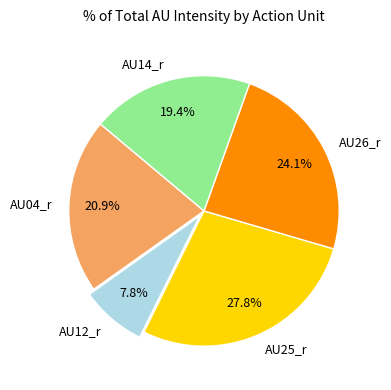

Does AU26_r represent more than half of the total?

No